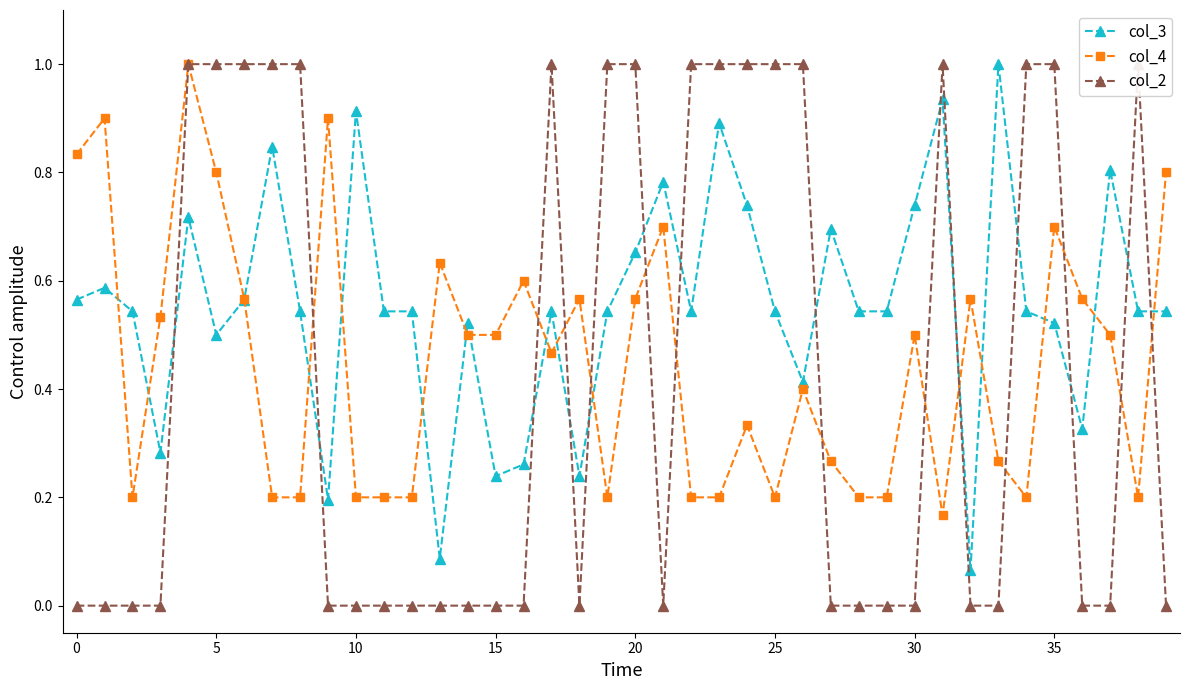

Count the number of categories in the chart.

40